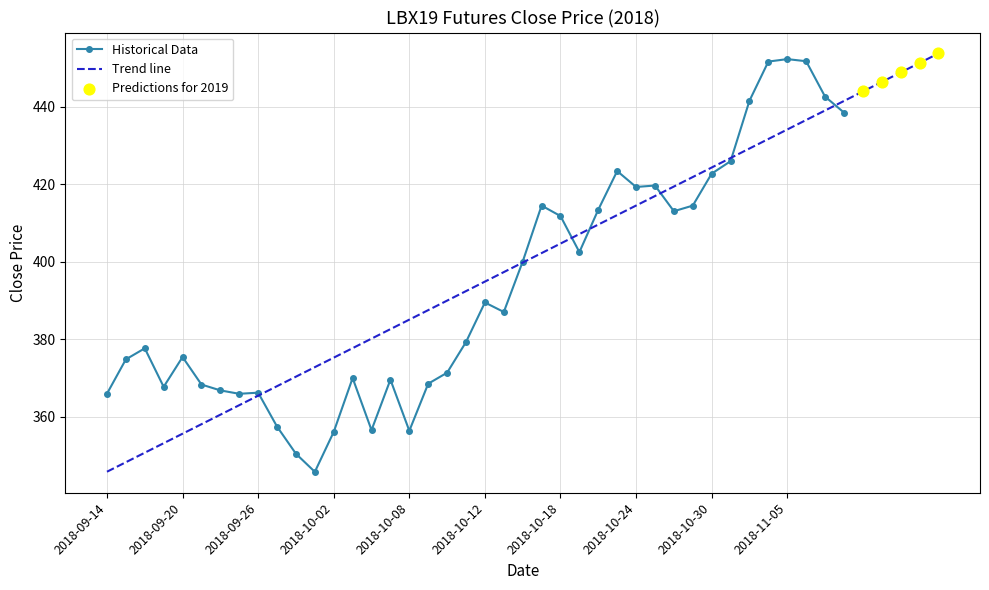

Between 2018-10-09 and 2018-10-01, which is larger?

2018-10-09